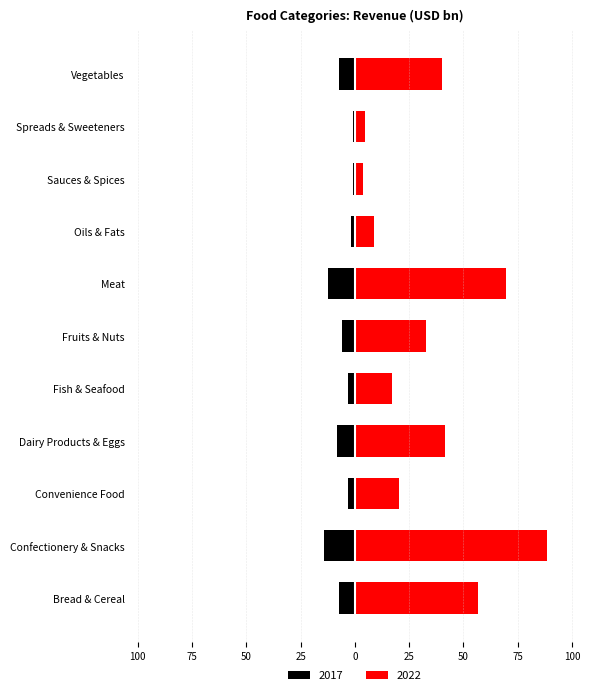

What is the label of the 6th bar from the left?

Fruits & Nuts